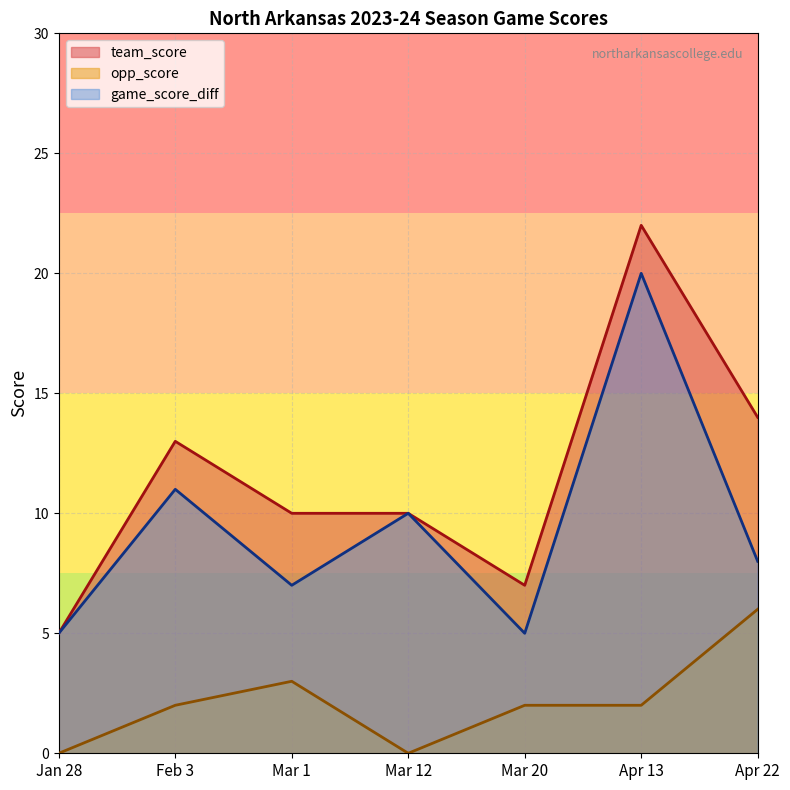

At how many categories does at least one series exceed 12?

3